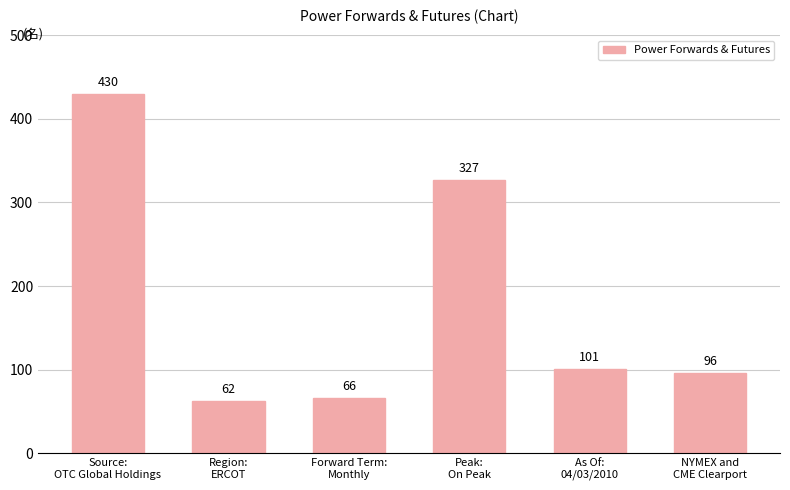

Is it true that the value at NYMEX and
CME Clearport is 96?

True